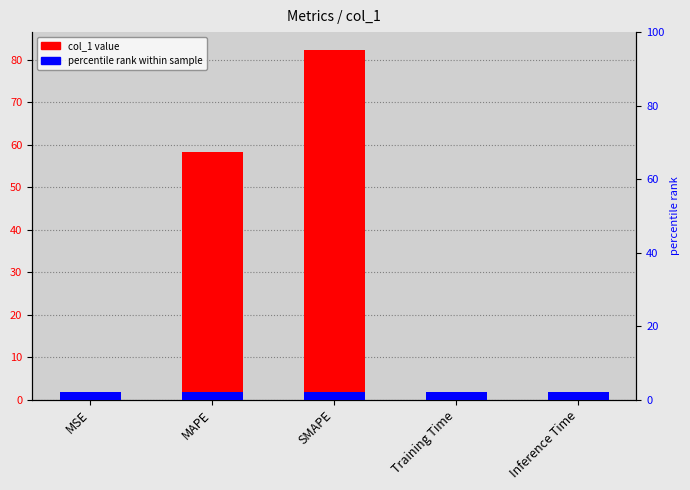

Are the bars grouped side by side (vs. stacked)?

No